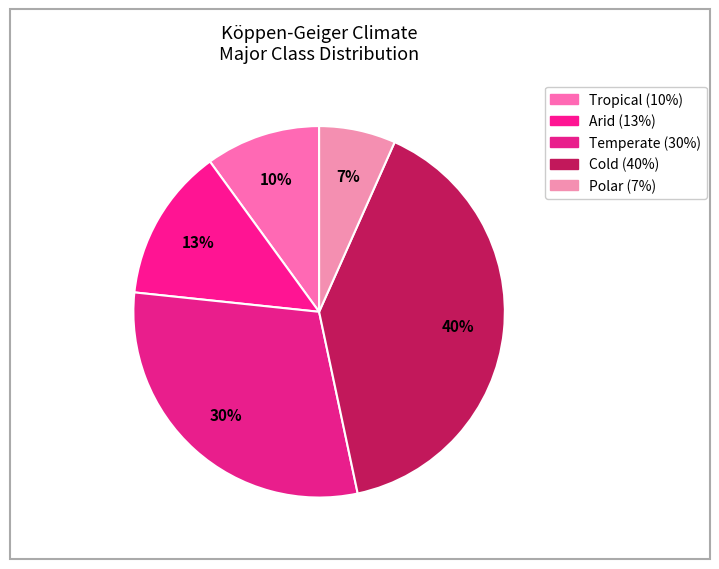

Count the number of slices in the pie.

5